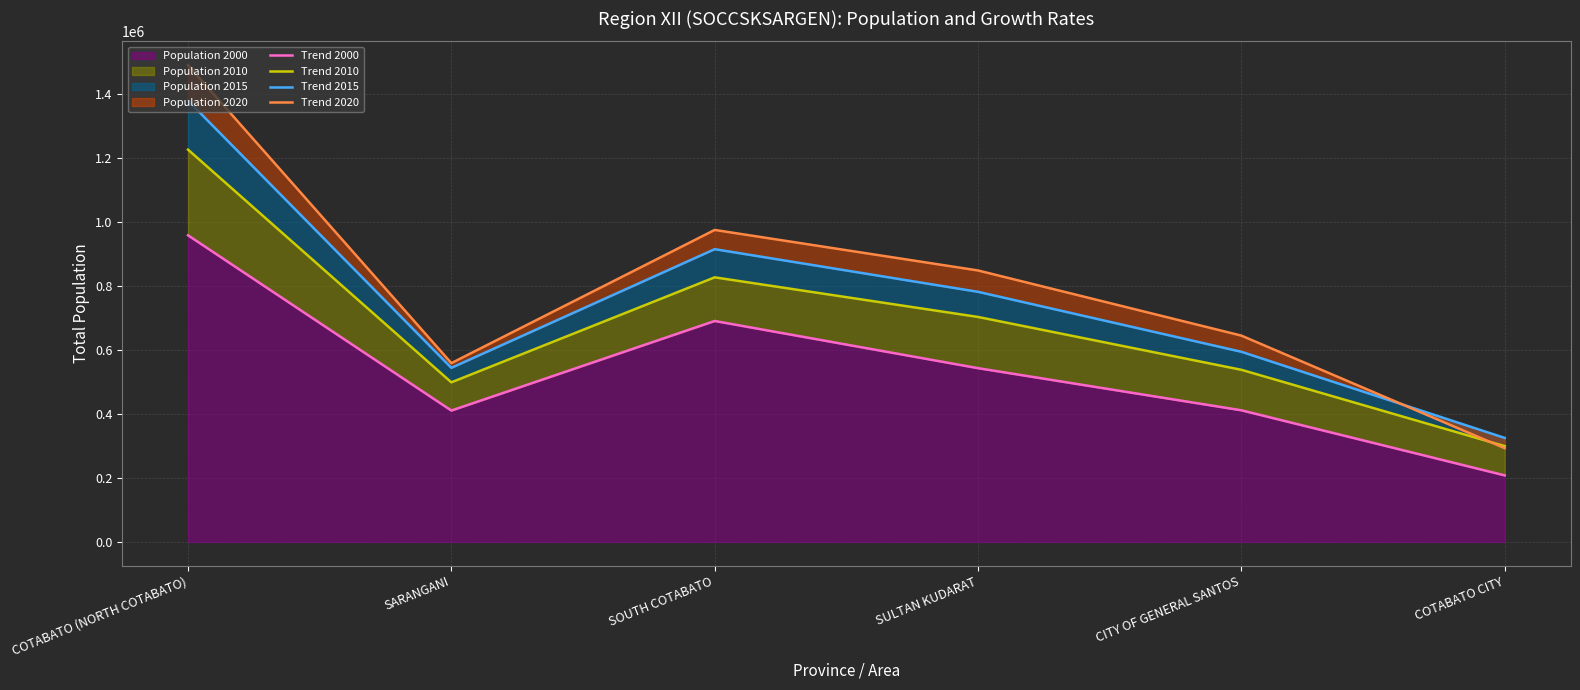

The value of Trend 2010 at COTABATO (NORTH COTABATO) is 1226508. True or false?

True